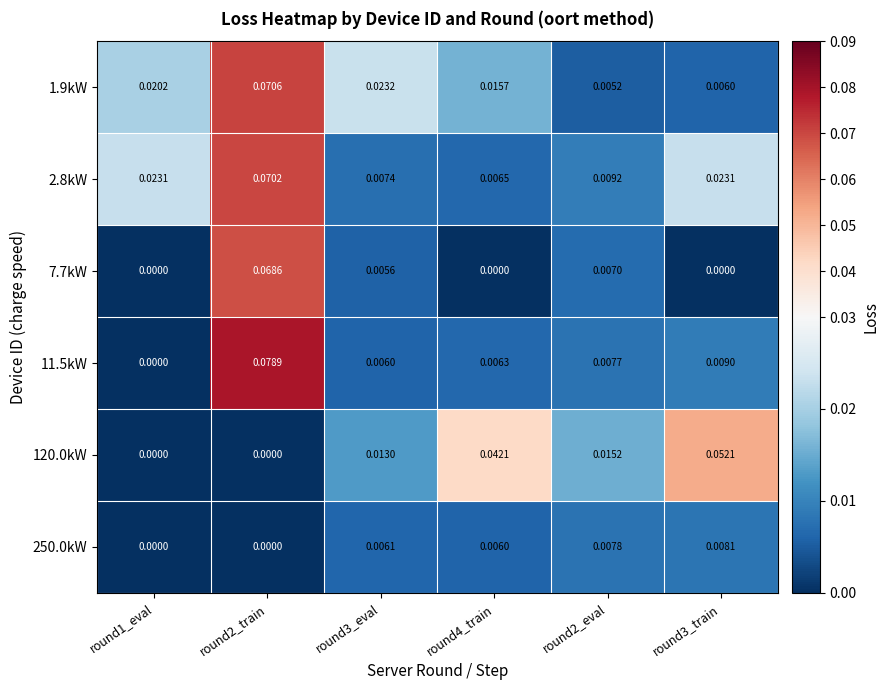

At how many categories does at least one series exceed 0?

6